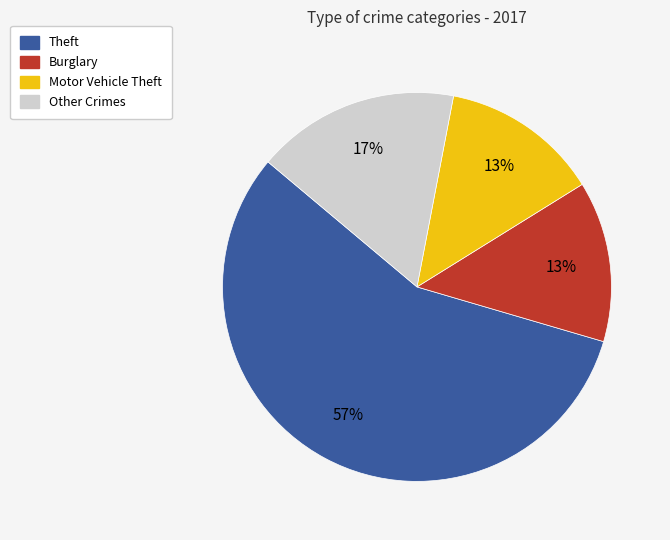

To the nearest percent, what is the average slice percentage?

25%